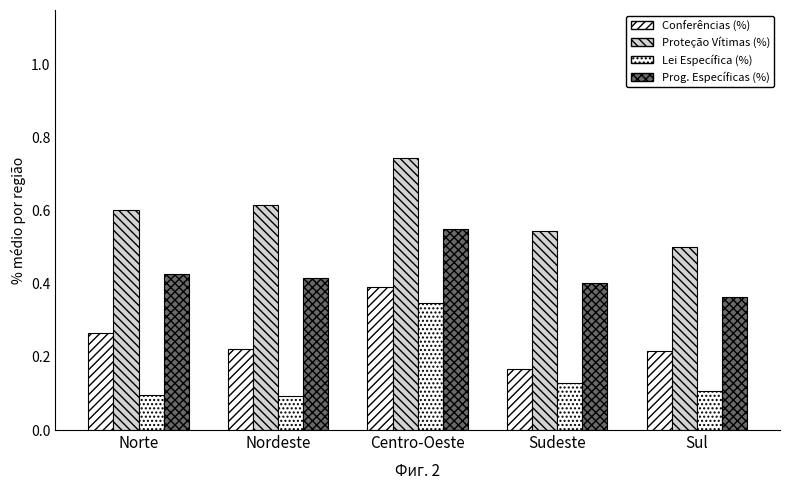

What is the difference between the Prog. Específicas (%) values at Nordeste and Sul?

0.1